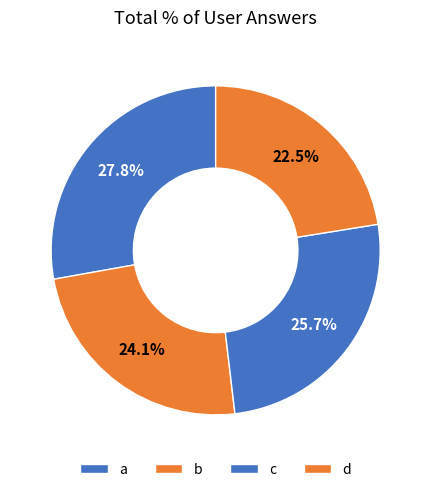

Does any single category account for the majority?

No